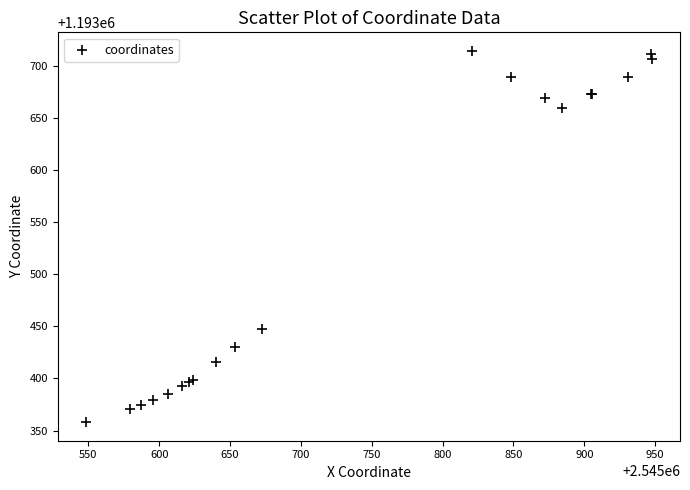

What Y value in the scatter plot is closest to 1193536?

1193447.4